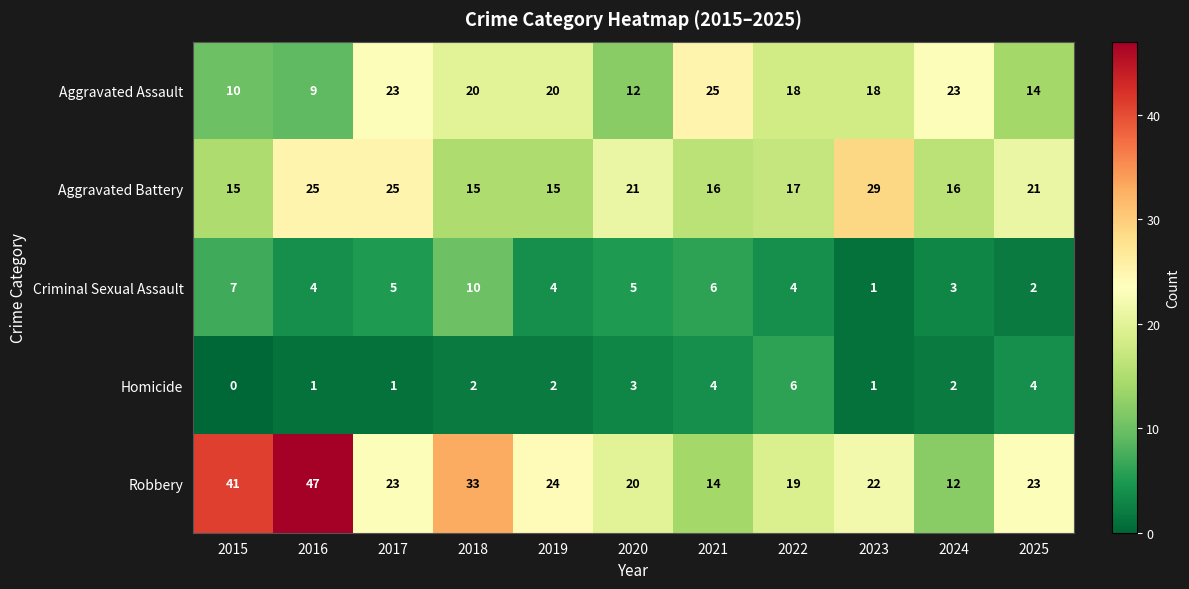

What is the spread (max minus min) of values at 2022?

15